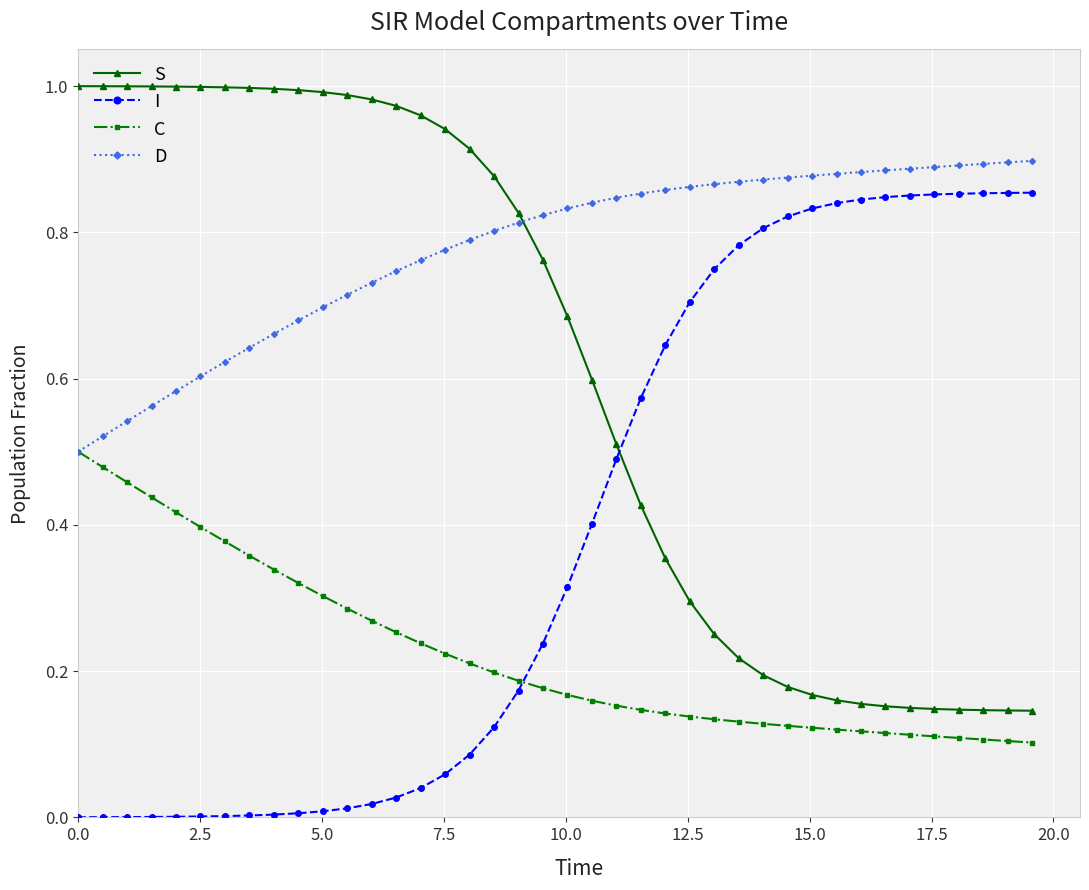

Rank the series by their average value, from lowest to highest.

C, I, S, D